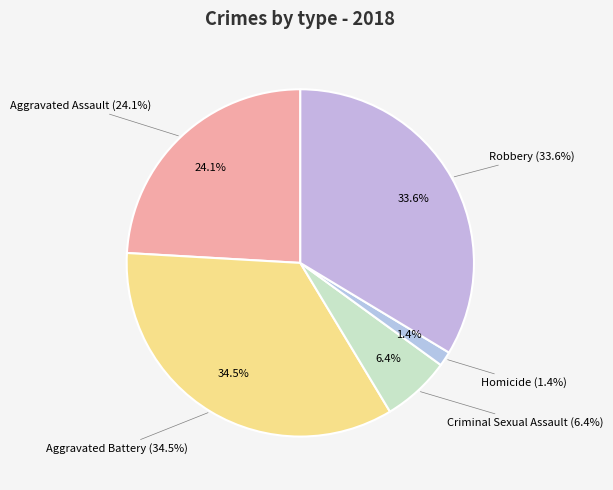

What is the smallest slice in the pie chart?

Homicide